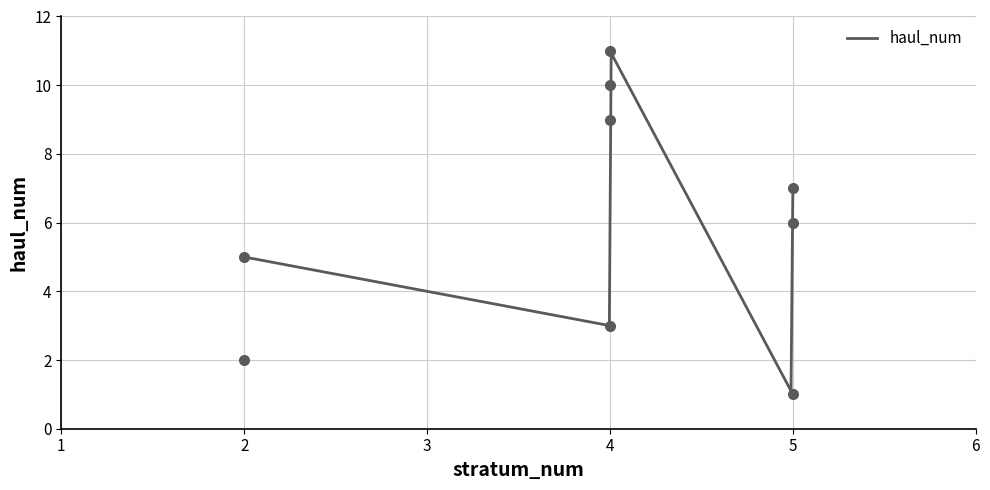

What is the minimum value shown in the chart?

1